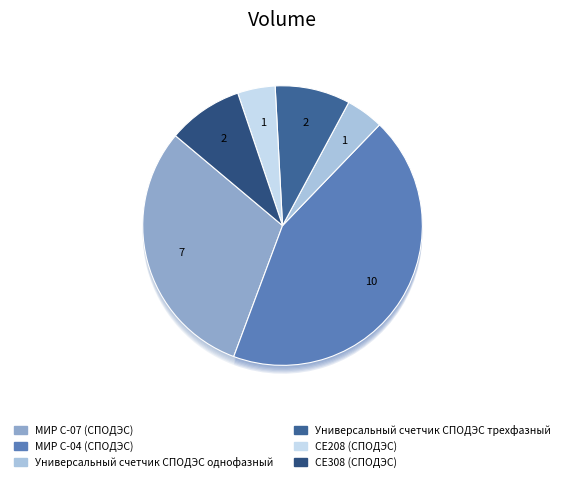

How much of the chart is everything except МИР С-04 (СПОДЭС)?

56.5%